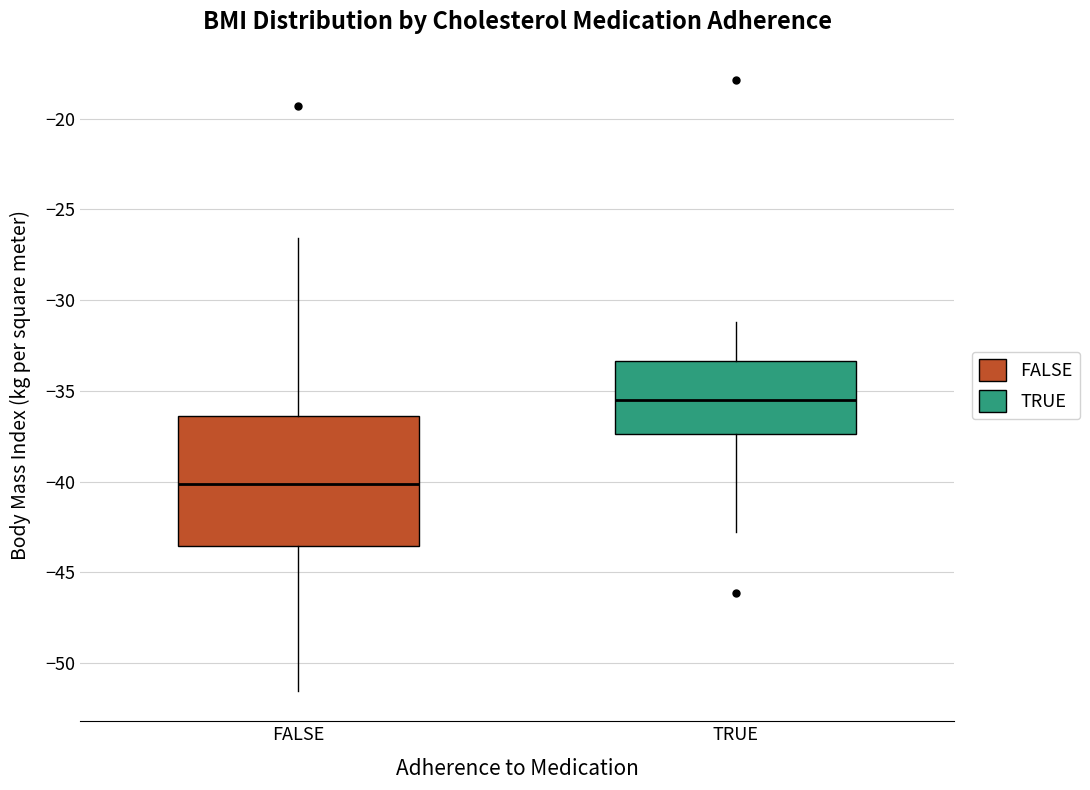

Which box has the lowest median line?

FALSE